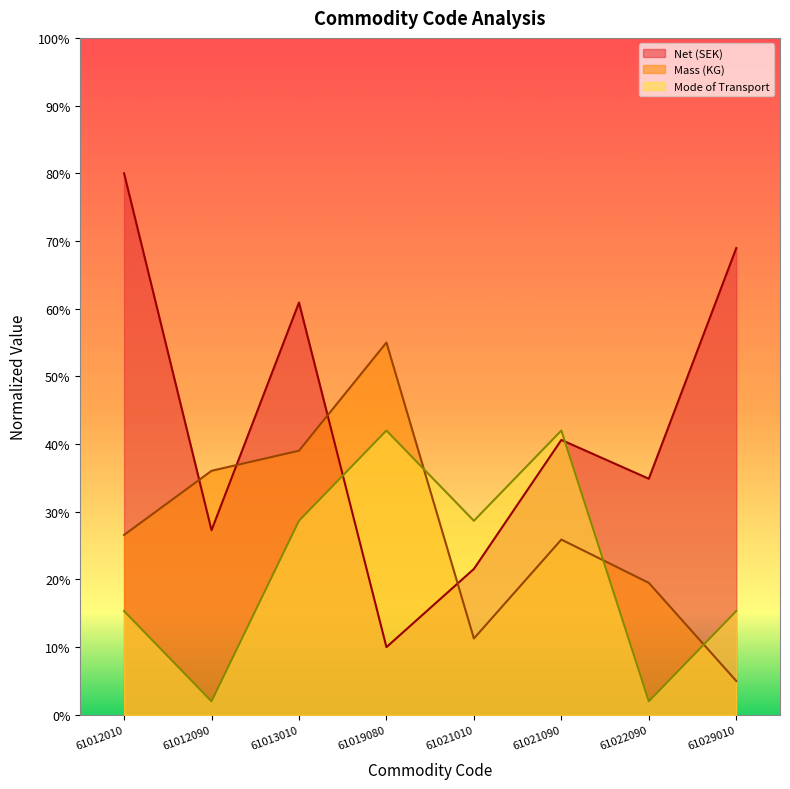

After their last crossing, which series has the higher values: Mode of Transport or Net (SEK)?

Net (SEK)